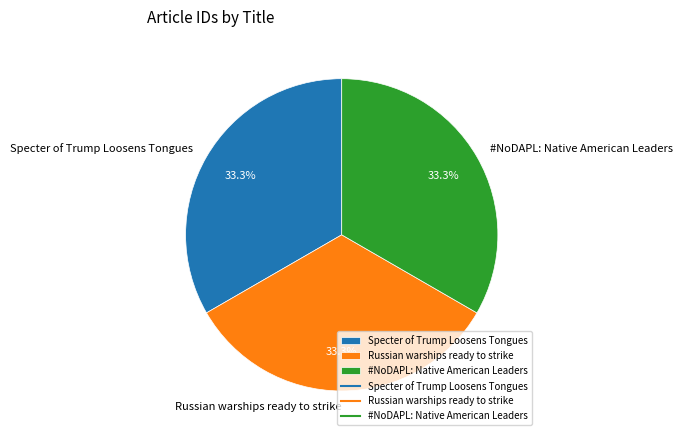

True or false: Specter of Trump Loosens Tongues accounts for 33% of the total.

True